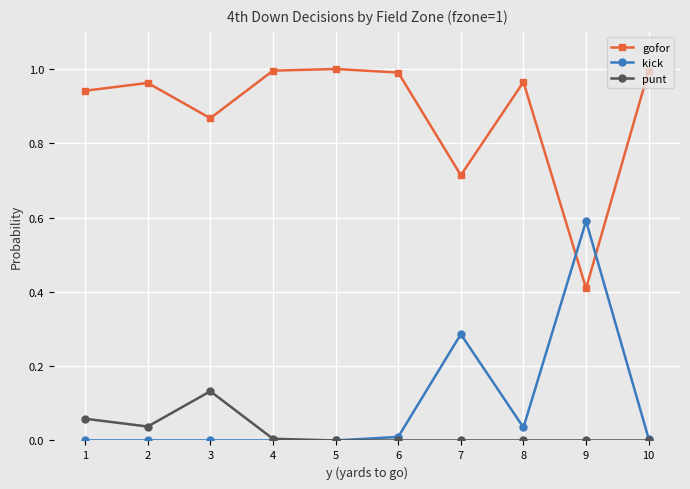

Where is the first local maximum for punt?

3